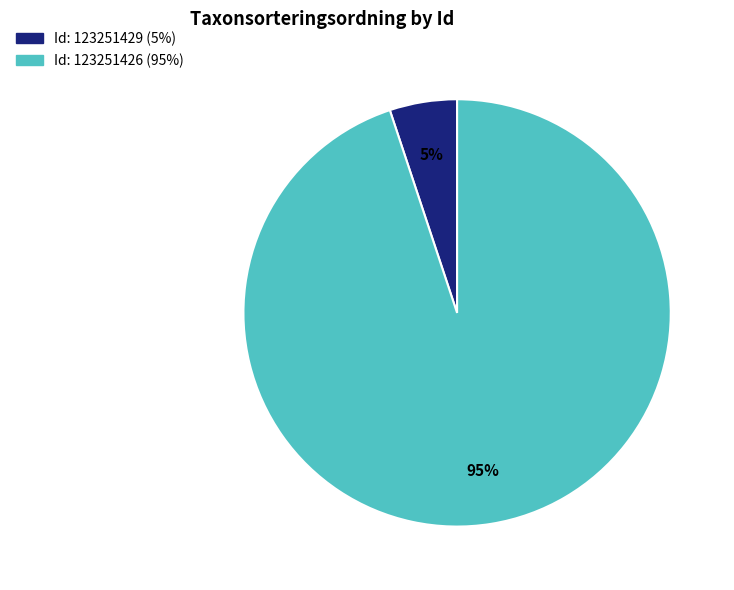

To the nearest percent, what is the average slice percentage?

50%